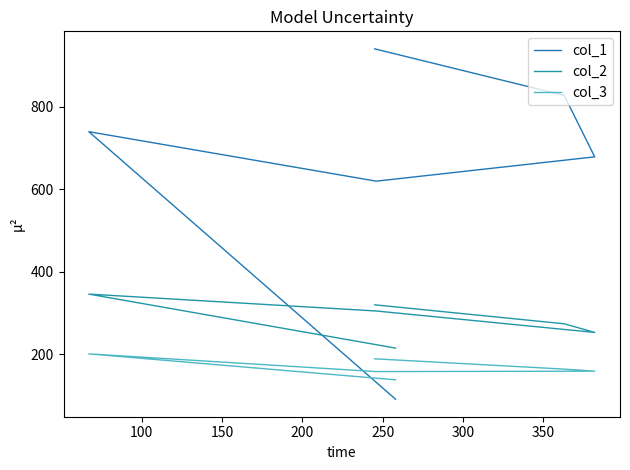

How many series are shown in this chart?

3